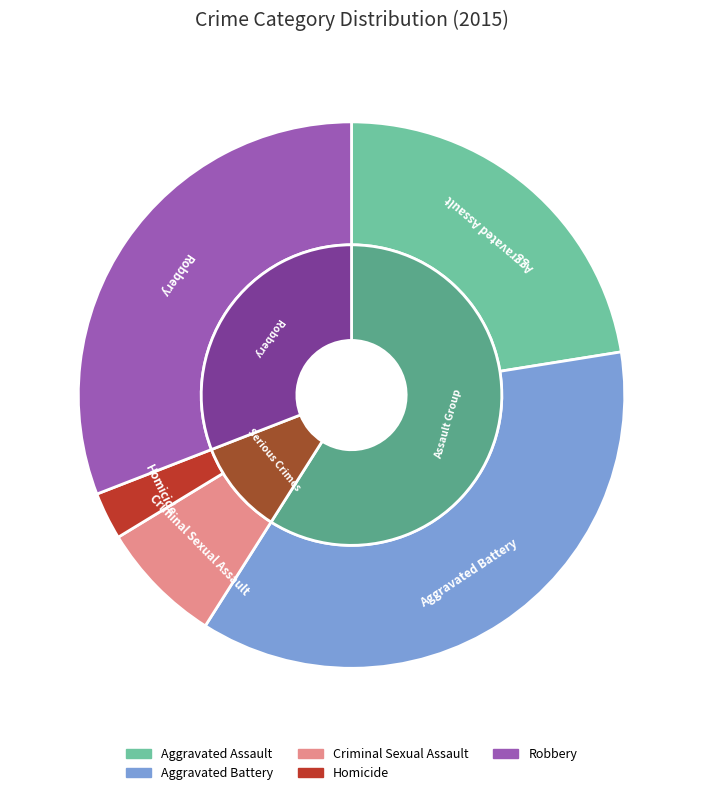

Which slice is the largest?

Aggravated Battery